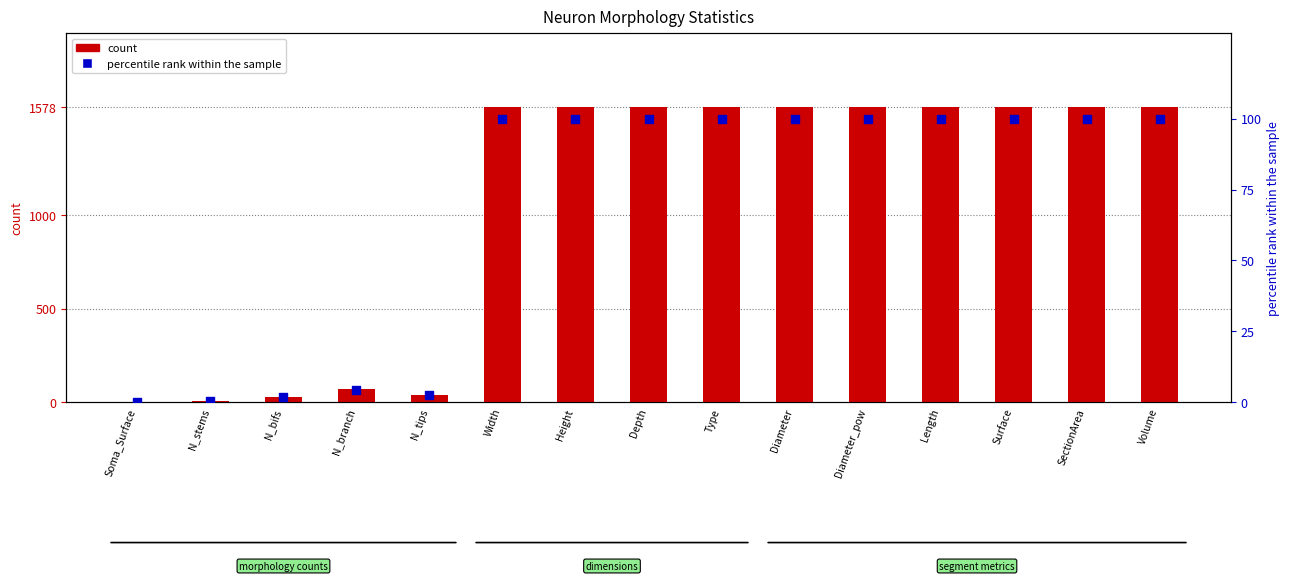

Which series has the largest Y range (max minus min)?

count